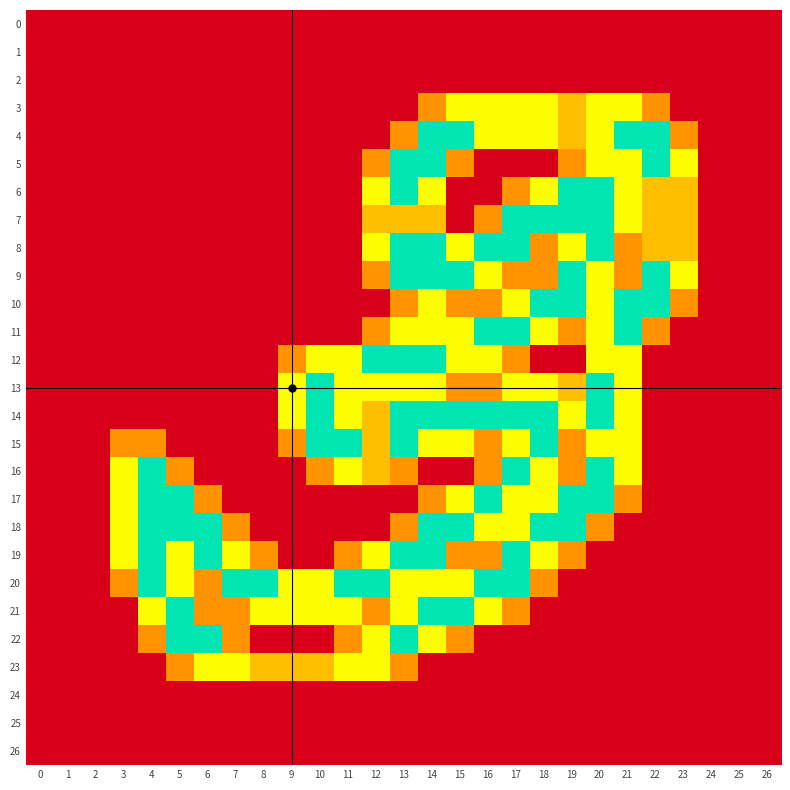

Which series changed the most between 8 and 24?

20